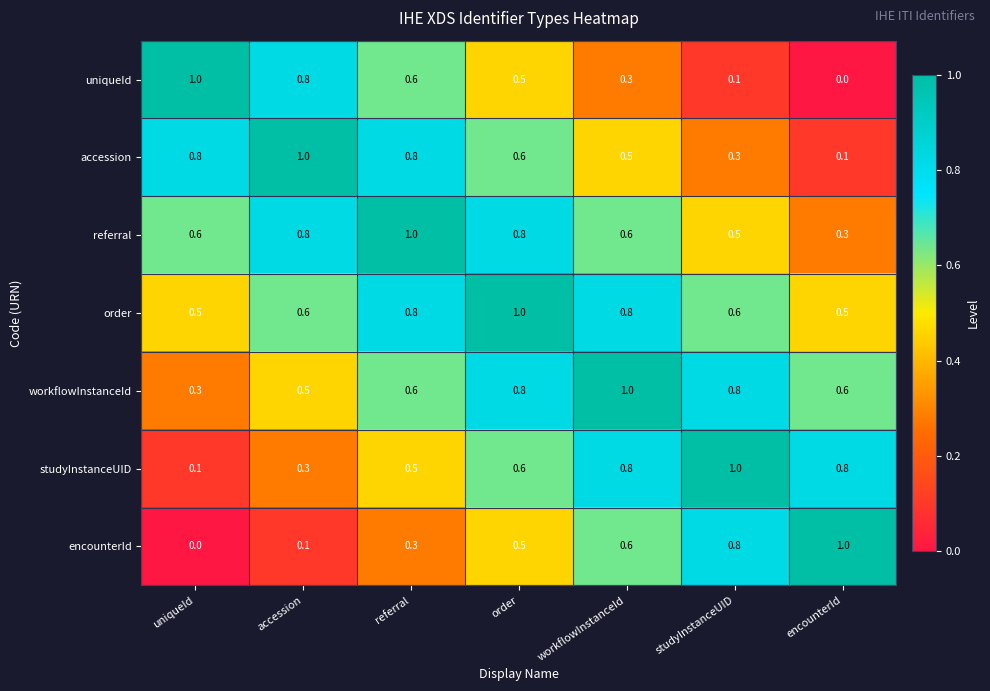

The value of accession at accession is 1.0. True or false?

True